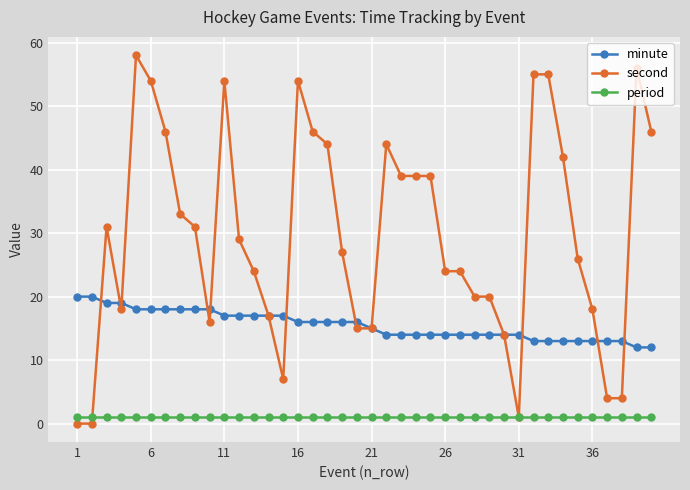

What is the minimum value for period?

1